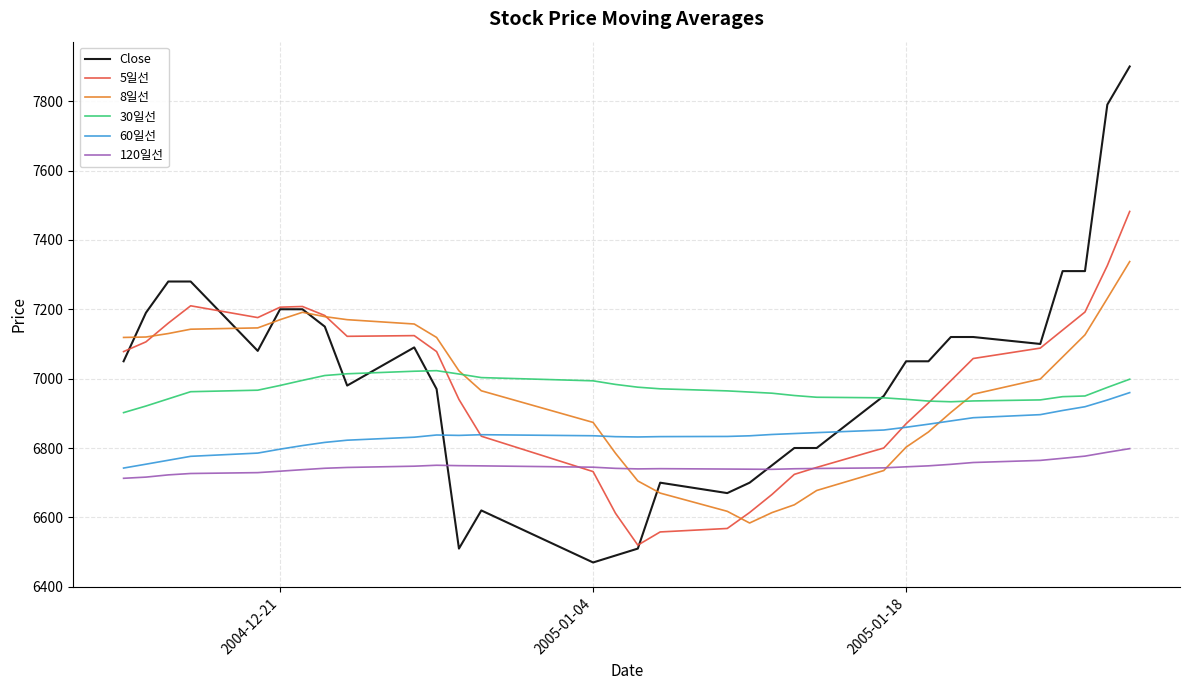

True or false: 120일선 and 30일선 intersect in this chart.

False